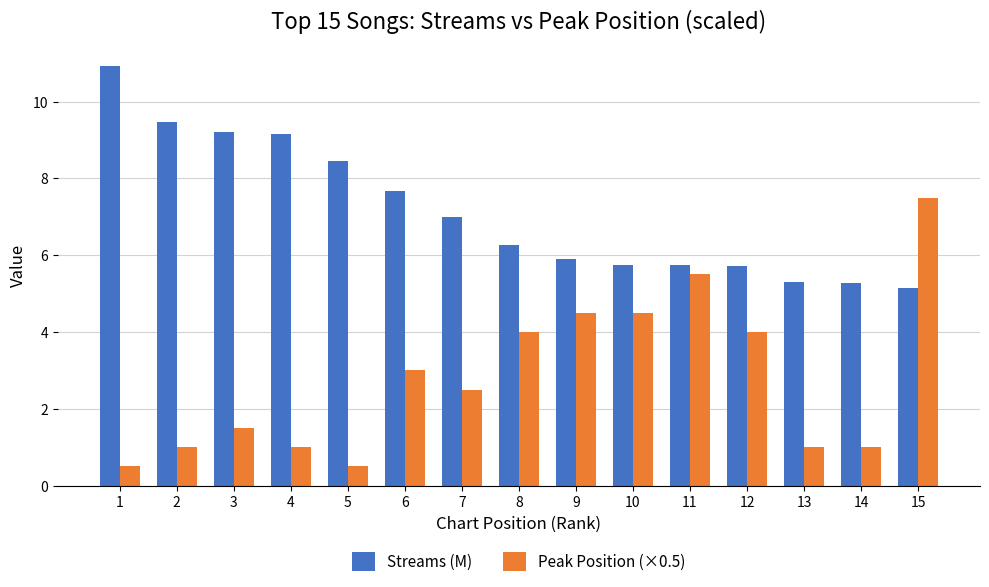

Is it true that Peak Position (×0.5) equals 1.5 at 14?

False